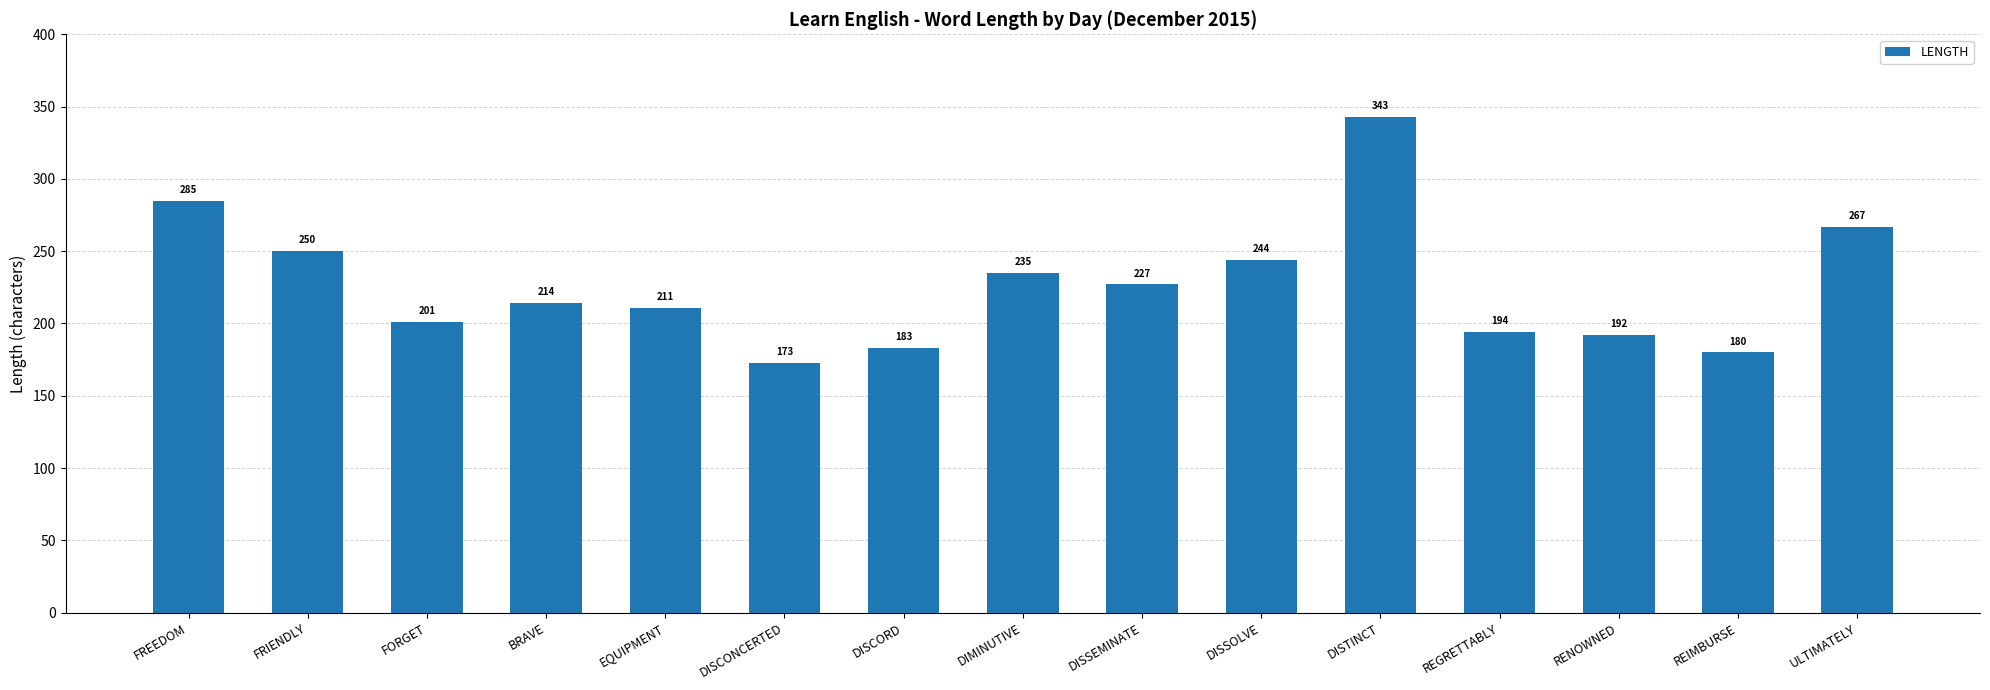

The chart shows a value of 427 at DISSOLVE. True or false?

False